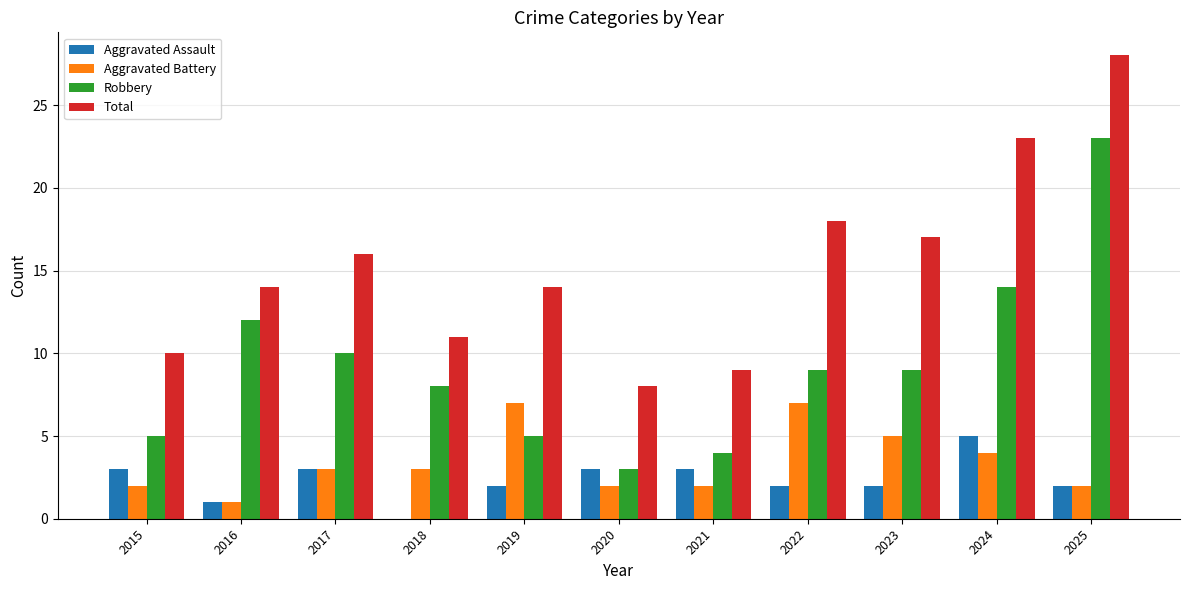

What is the maximum value shown in the chart?

28